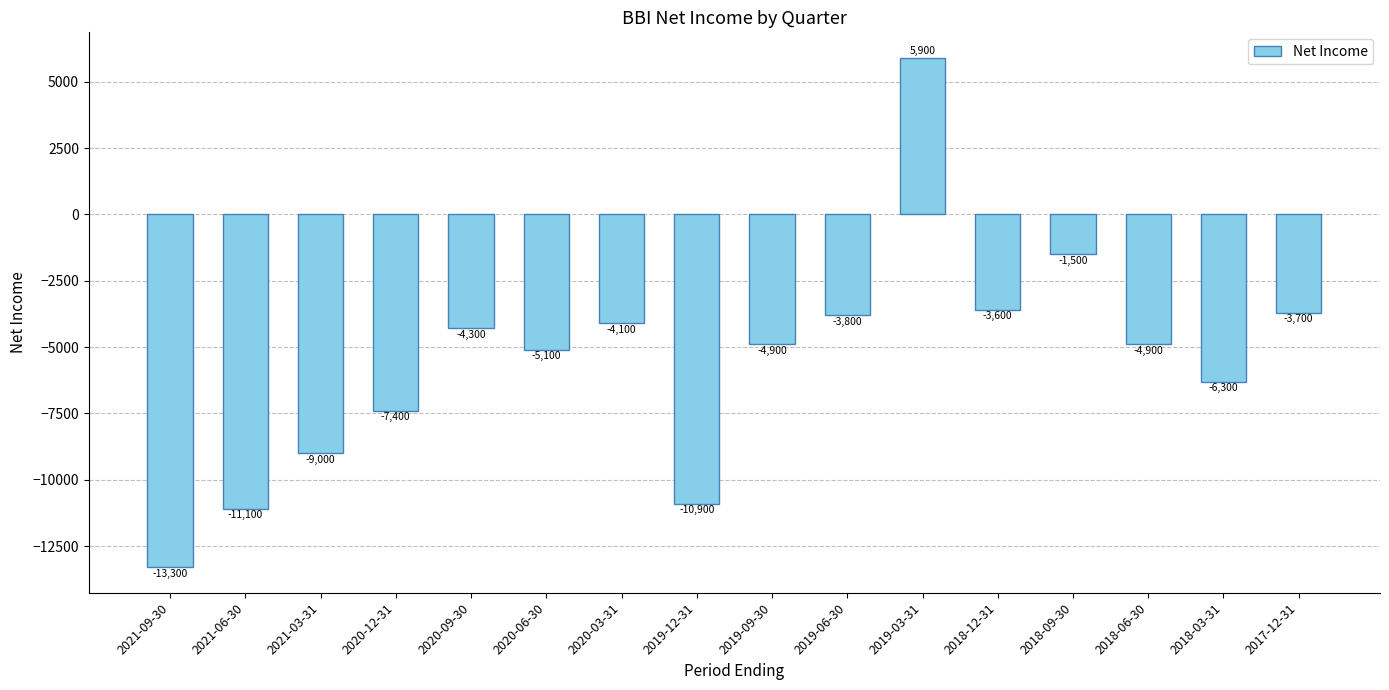

What is the sum of all values?

-88000